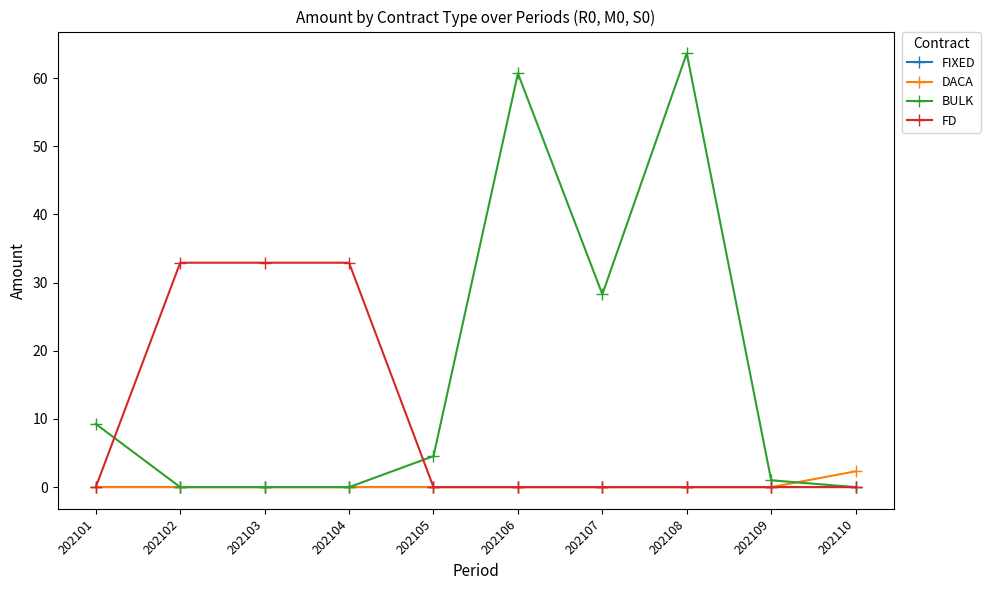

Reading left to right, transcribe all the data shown in this chart.

FIXED: 0.0	0.0	0.0	0.0	0.0	0.0	0.0	0.0	0.0	0.0
DACA: 0.0	0.0	0.0	0.0	0.0	0.0	0.0	0.0	0.0	2.3
BULK: 9.3	0.0	0.0	0.0	4.5	60.7	28.3	63.6	1.0	0.0
FD: 0.0	32.9	32.9	32.9	0.0	0.0	0.0	0.0	0.0	0.0